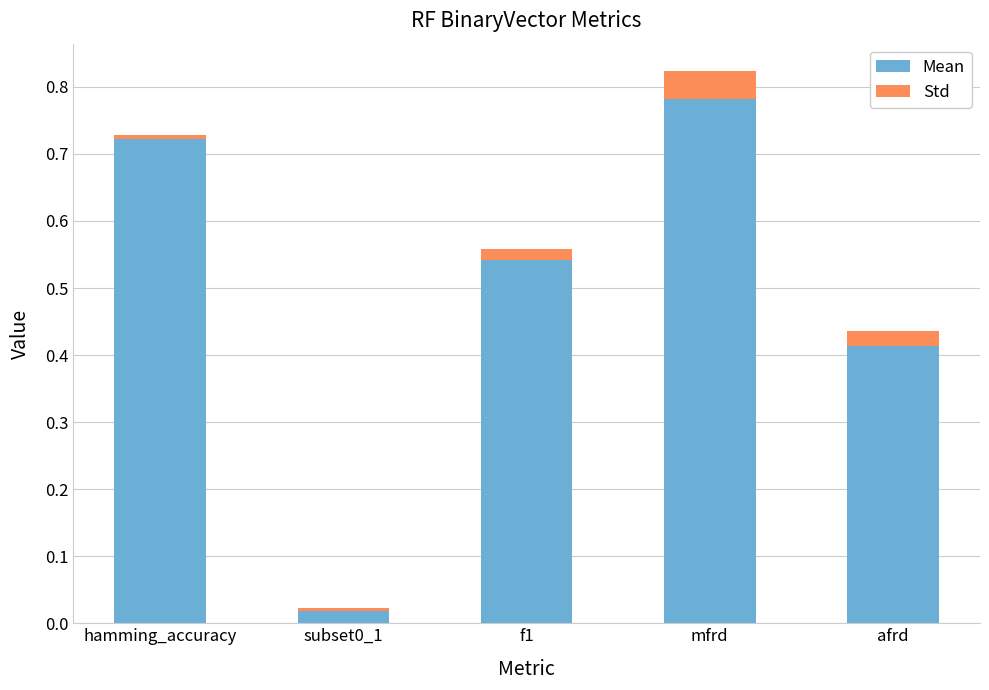

At which label does Mean reach its peak?

mfrd